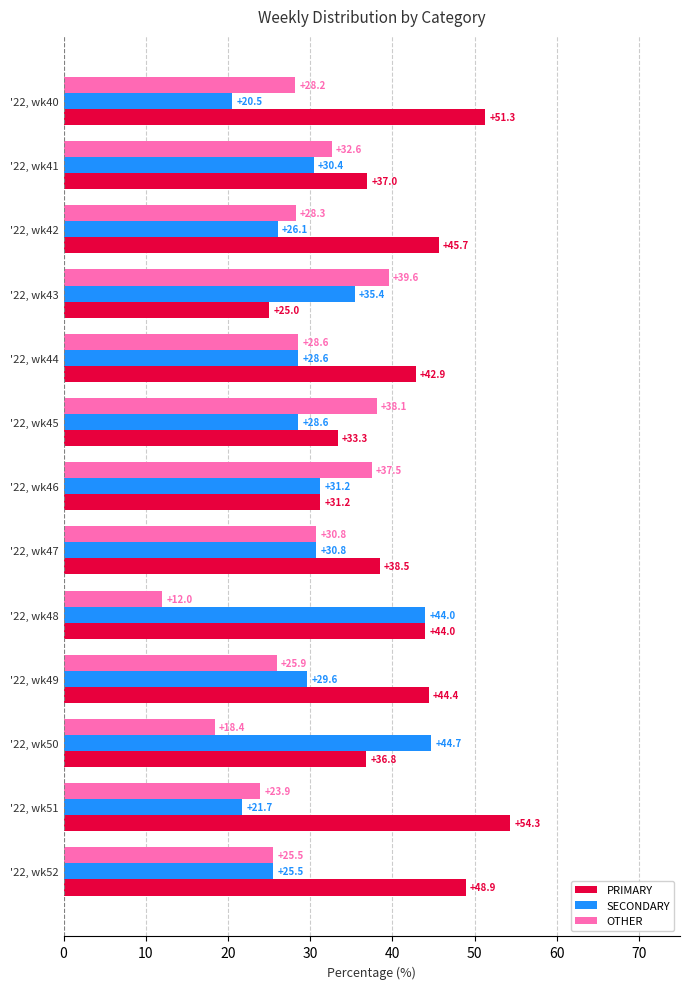

What is the approximate value of OTHER at '22, wk45?

38.1